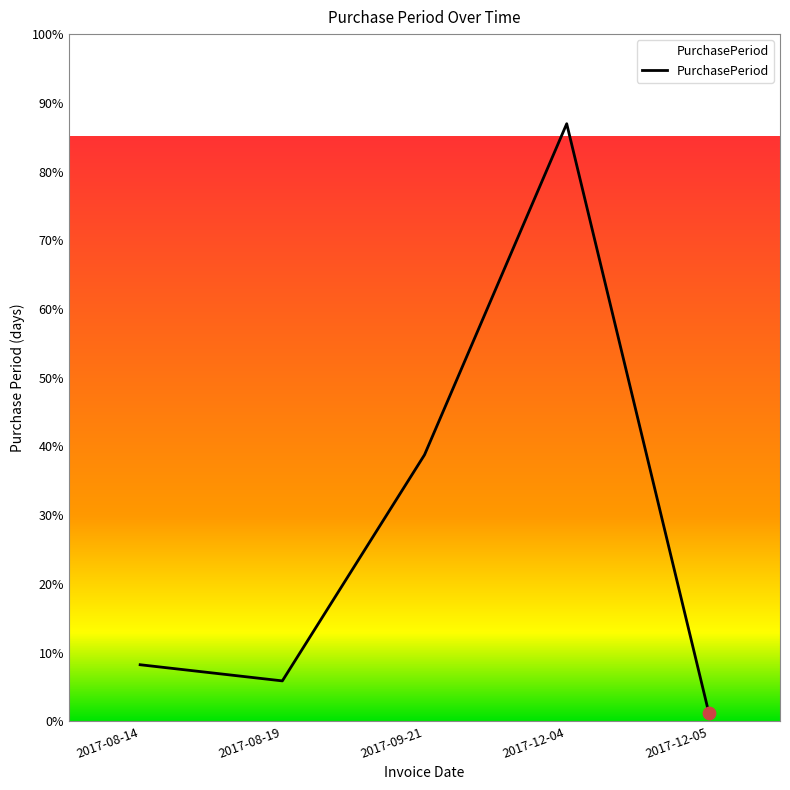

Approximately how many times larger is the value at 2017-12-04 compared to 2017-08-19?

14.8